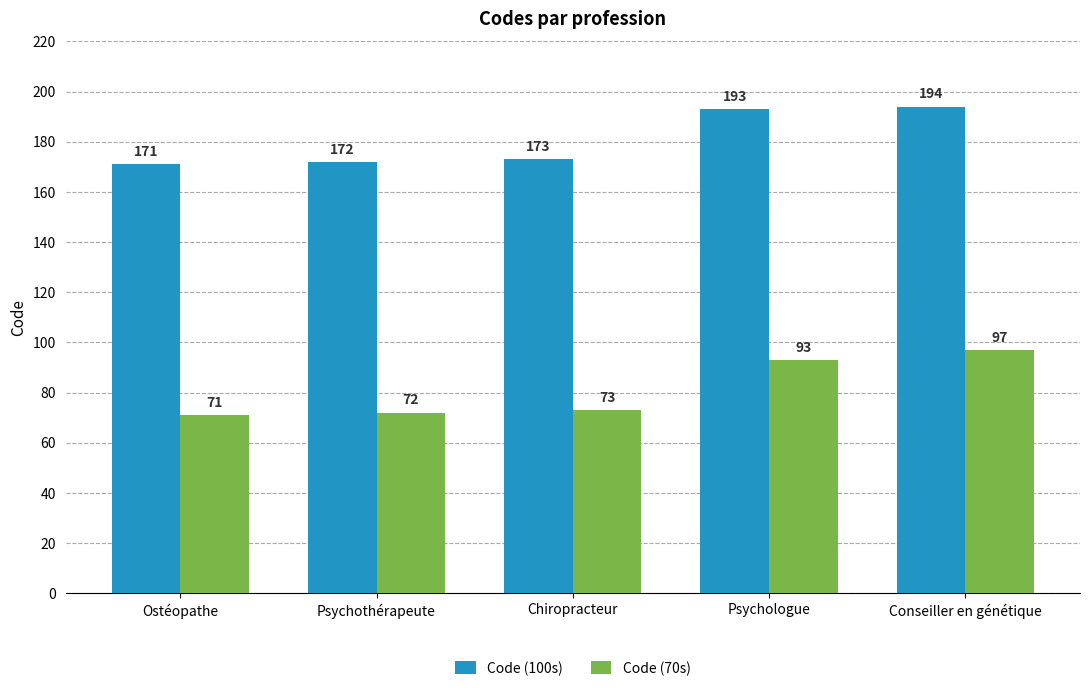

The Code (70s) series shows 26 at Ostéopathe. True or false?

False